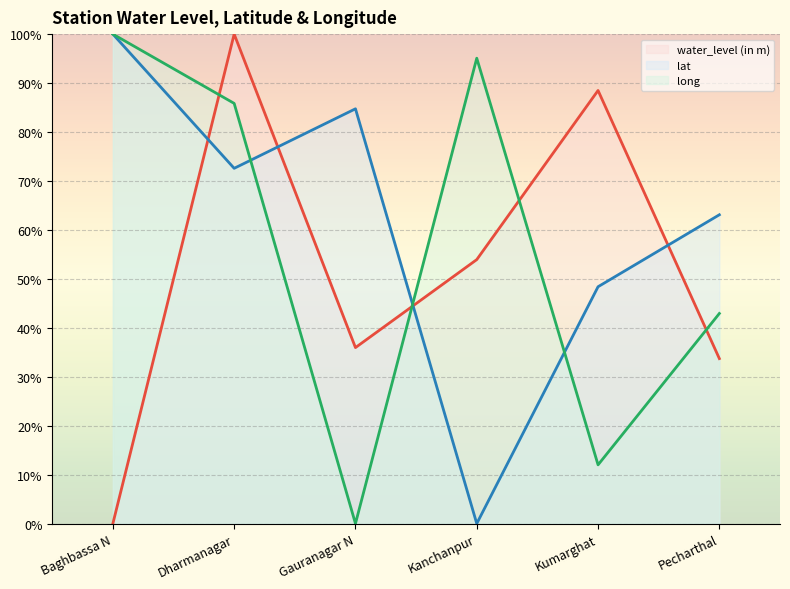

What is the difference between the second highest and minimum values in the lat series?

84.7